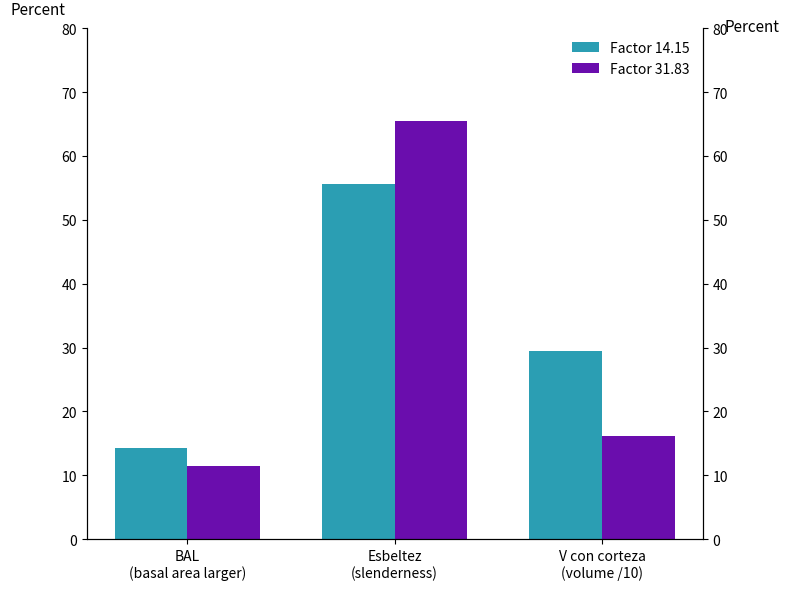

What value does the Factor 31.83 series have at V con corteza
(volume /10)?

16.2